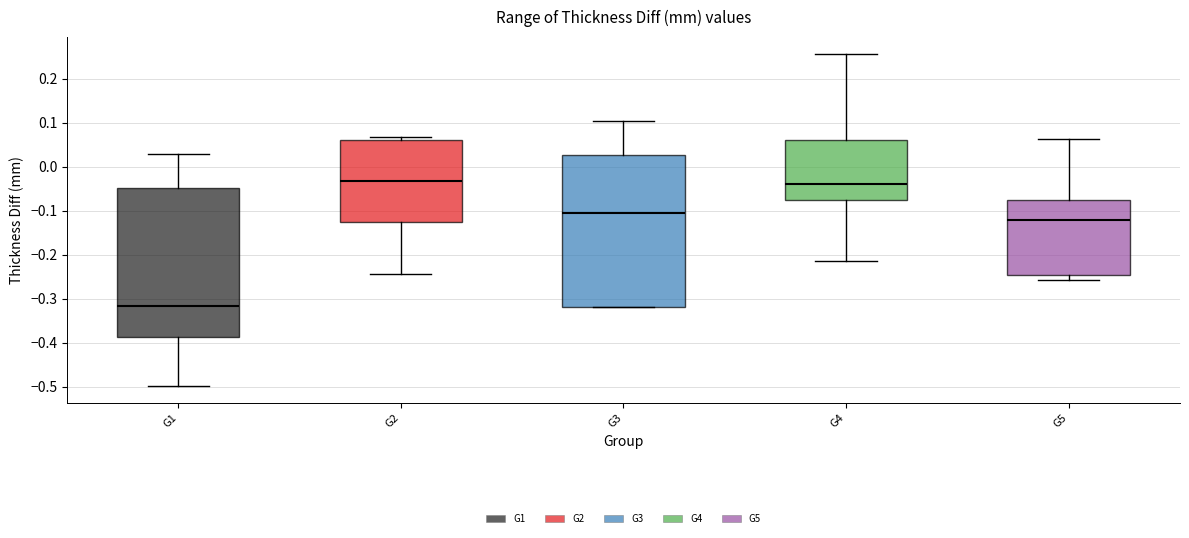

Which box's median line is the lowest?

G1